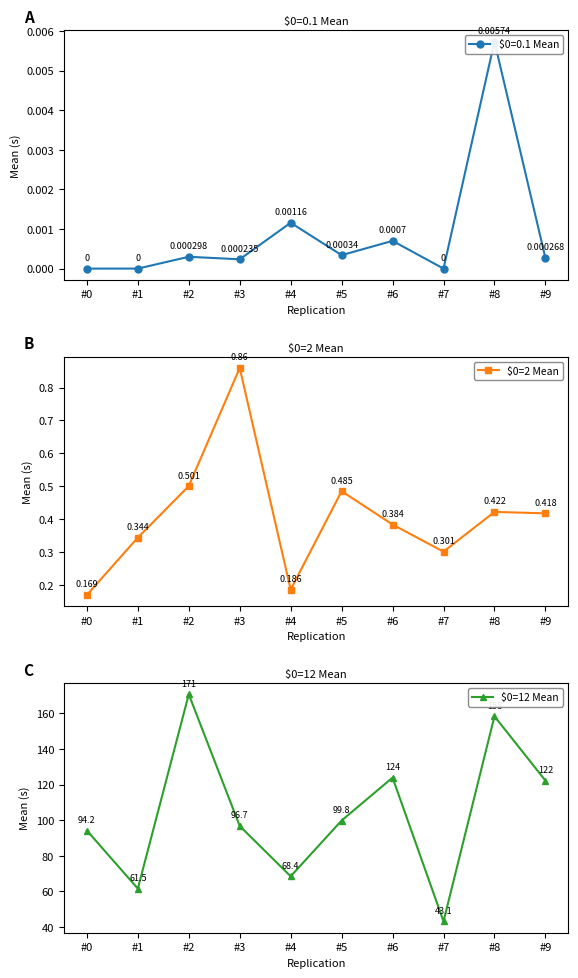

Which series has the largest total across all categories?

$0=12 Mean